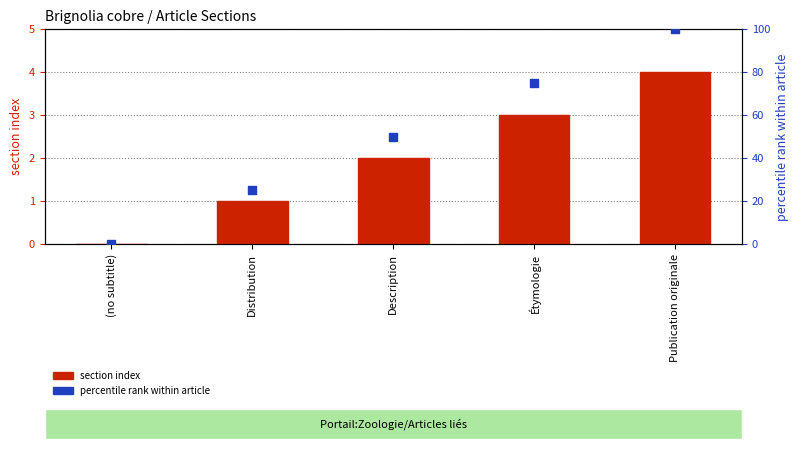

Is the value of section index at Description greater than the value of percentile rank within article at Étymologie?

No